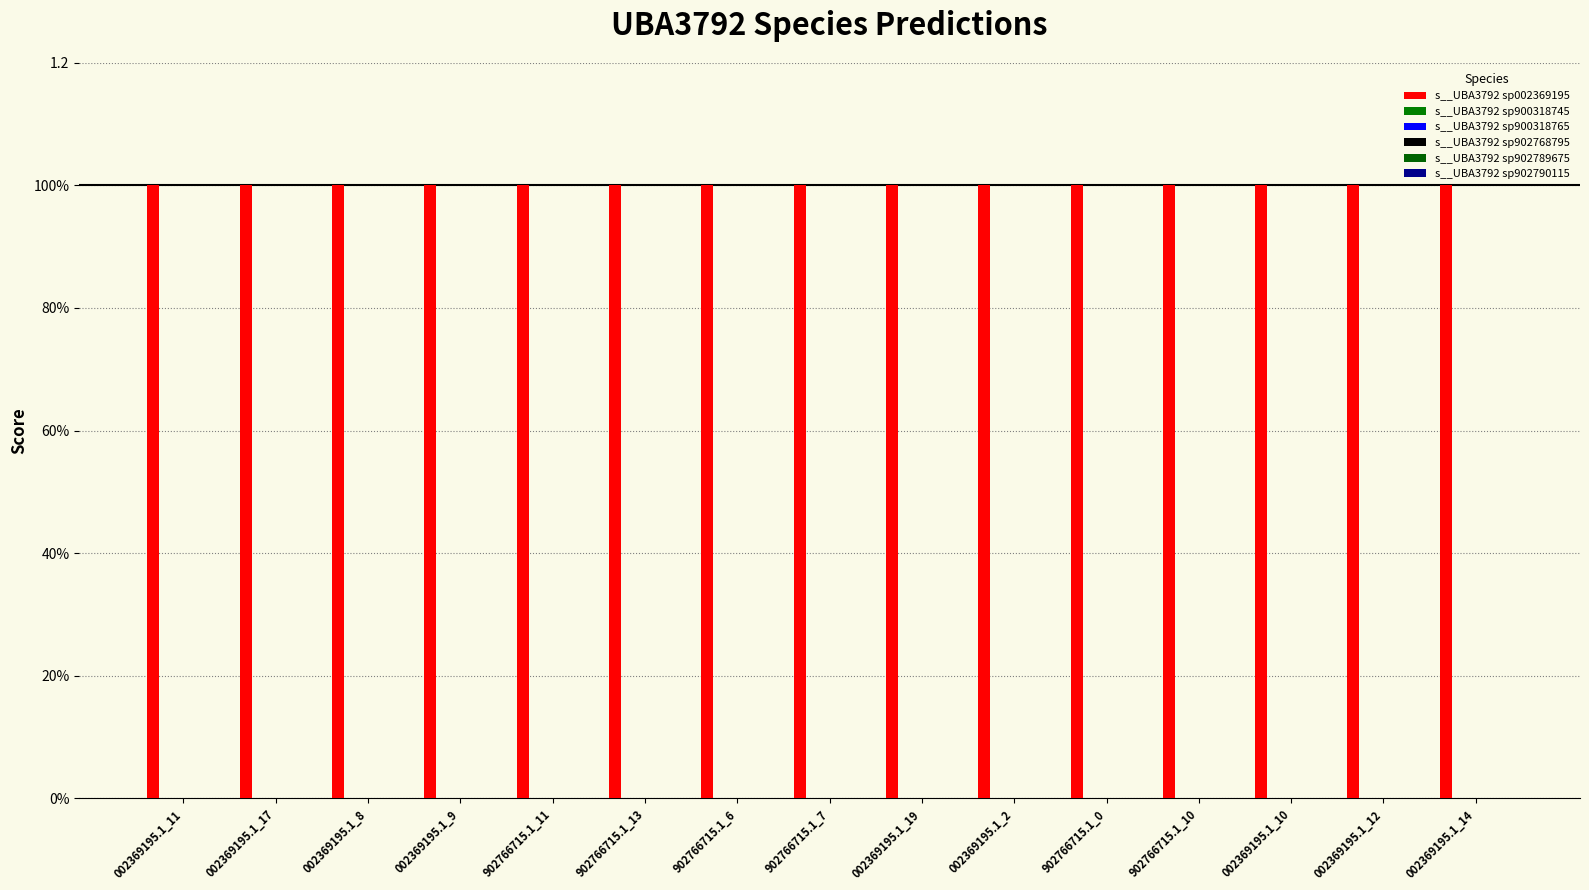

What are all the series names shown in the legend?

s__UBA3792 sp002369195, s__UBA3792 sp900318745, s__UBA3792 sp900318765, s__UBA3792 sp902768795, s__UBA3792 sp902789675, s__UBA3792 sp902790115